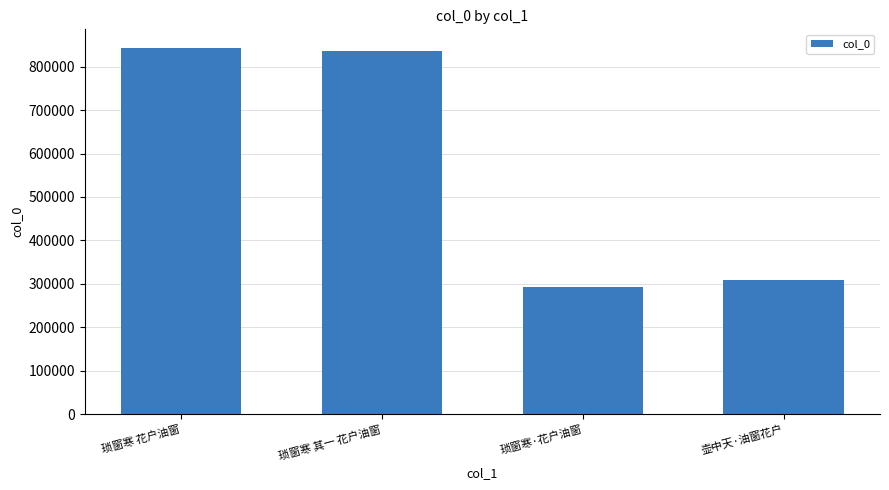

Are the bars grouped side by side (vs. stacked)?

No